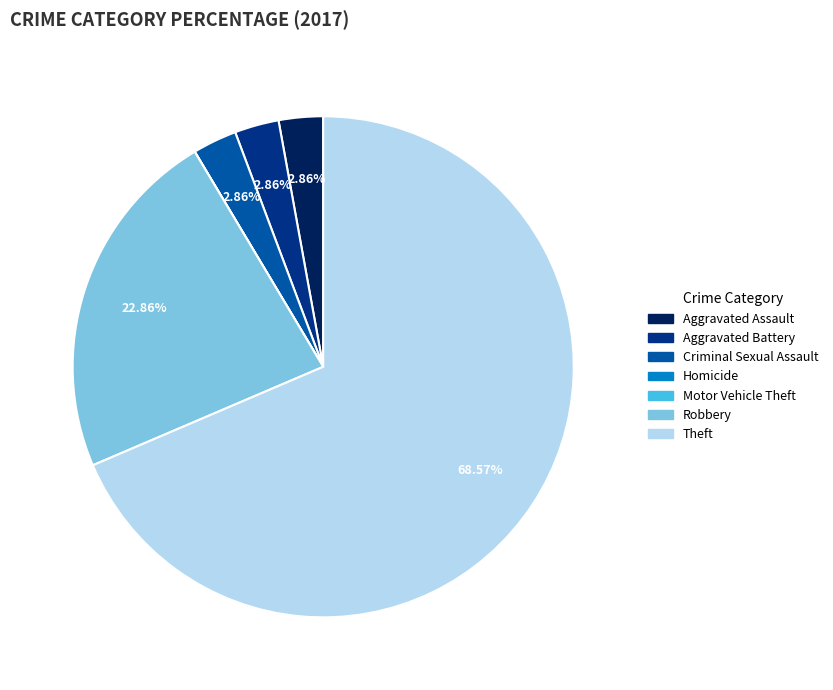

Which slice represents more than half of the pie?

Theft